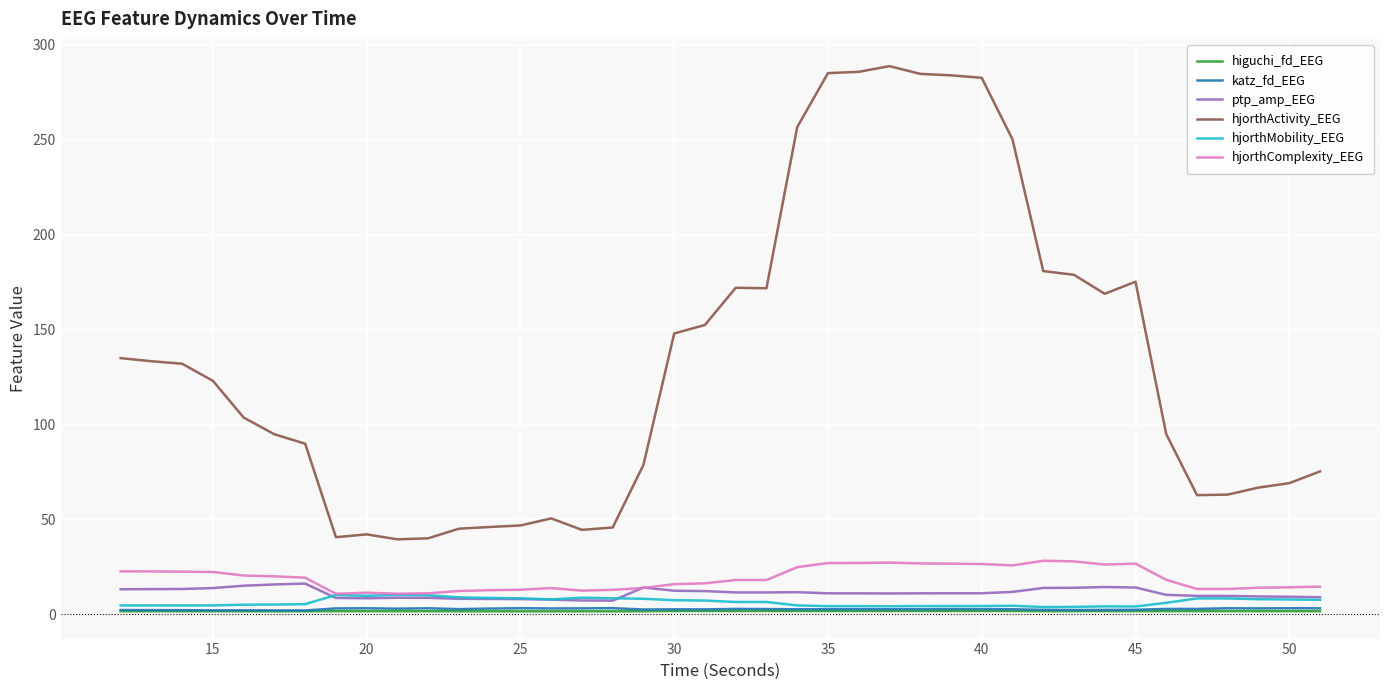

Which series has the largest range (max minus min)?

hjorthActivity_EEG